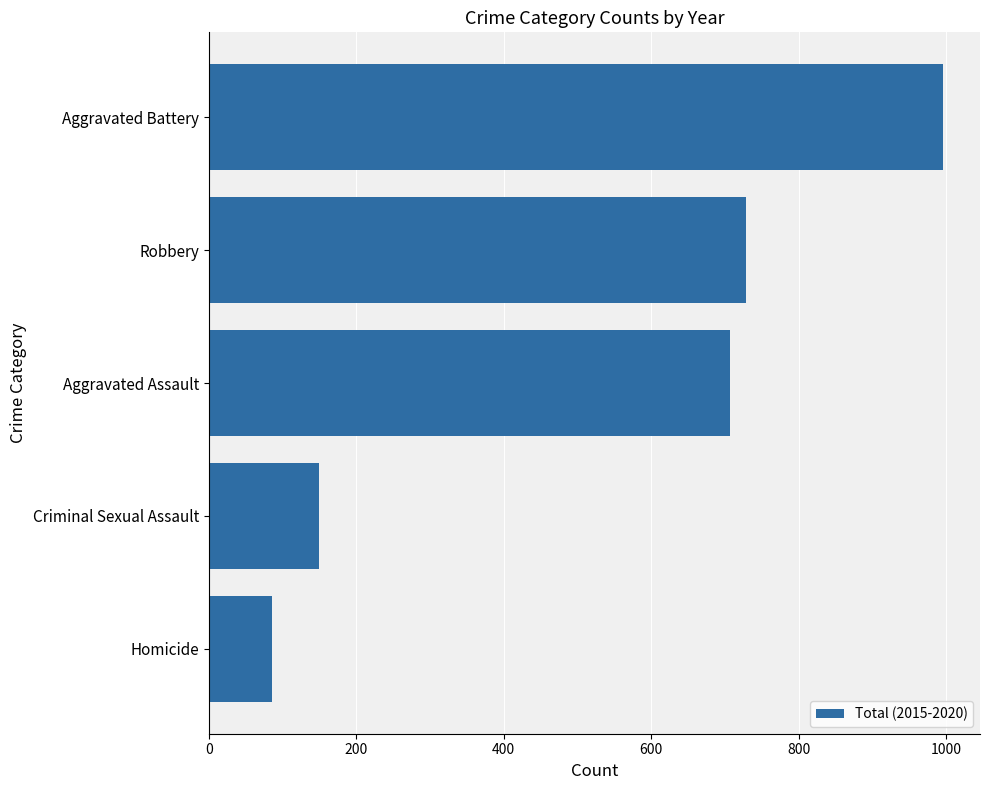

What is the ratio of the value at Aggravated Assault to the value at Robbery?

1.0